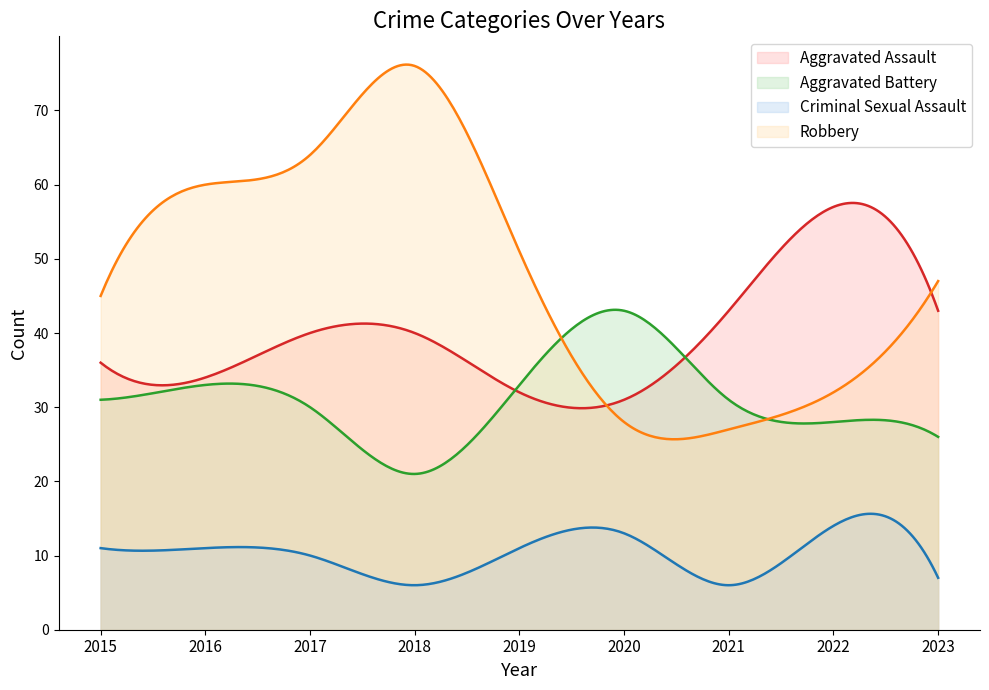

Where does the Aggravated Battery series first go above 31?

2016